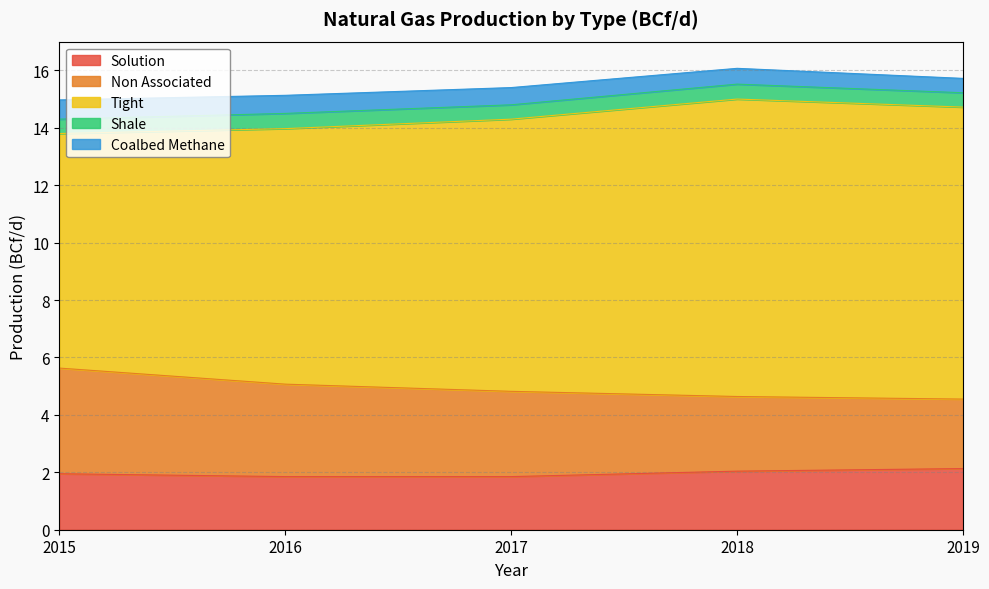

Reading right to left, extract all data points from this chart.

Solution: 2019=2.1	2018=2.0	2017=1.9	2016=1.9	2015=1.9
Non Associated: 2019=2.4	2018=2.6	2017=3.0	2016=3.2	2015=3.7
Tight: 2019=10.2	2018=10.4	2017=9.5	2016=8.9	2015=8.2
Shale: 2019=0.5	2018=0.5	2017=0.5	2016=0.5	2015=0.5
Coalbed Methane: 2019=0.5	2018=0.6	2017=0.6	2016=0.6	2015=0.7